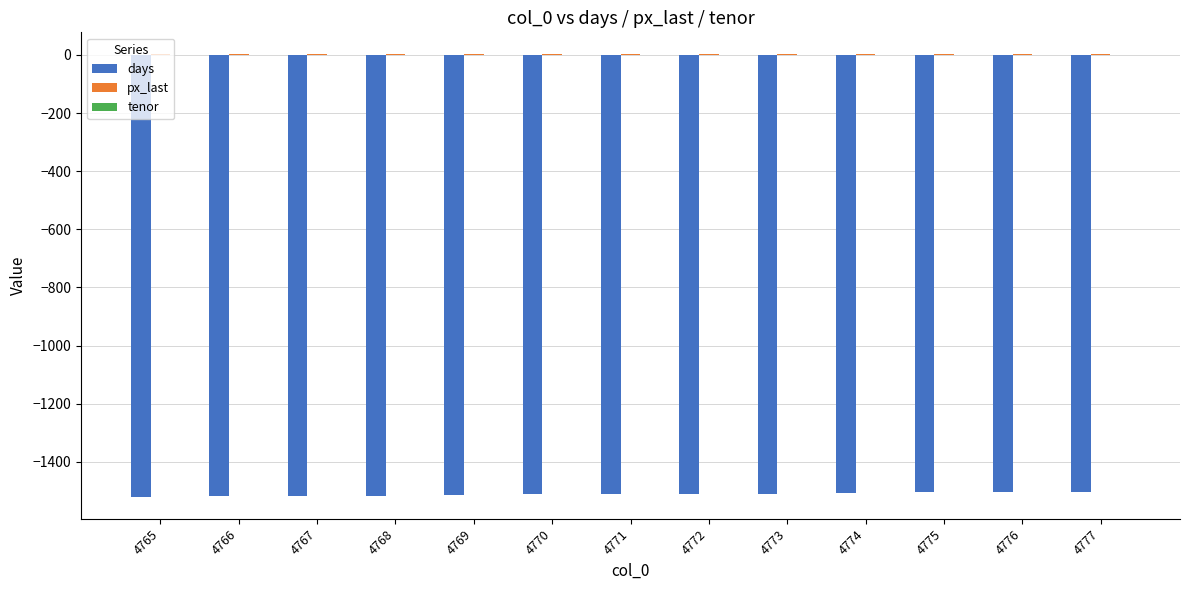

The days series shows -1505.0 at 4775. True or false?

True